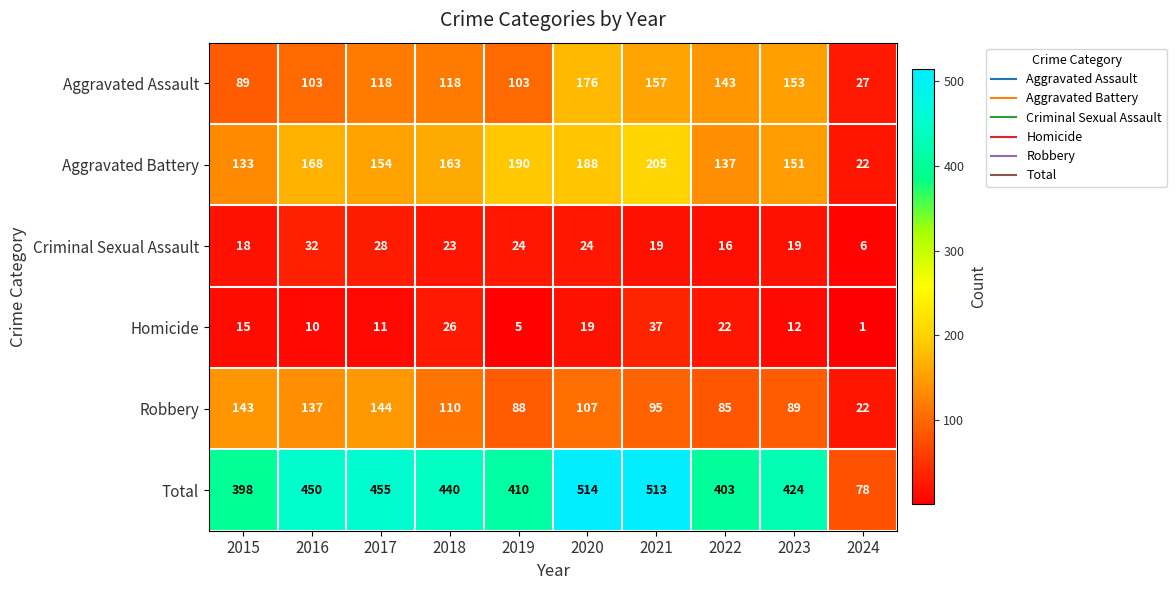

The value of Aggravated Assault at 2024 is 27. True or false?

True